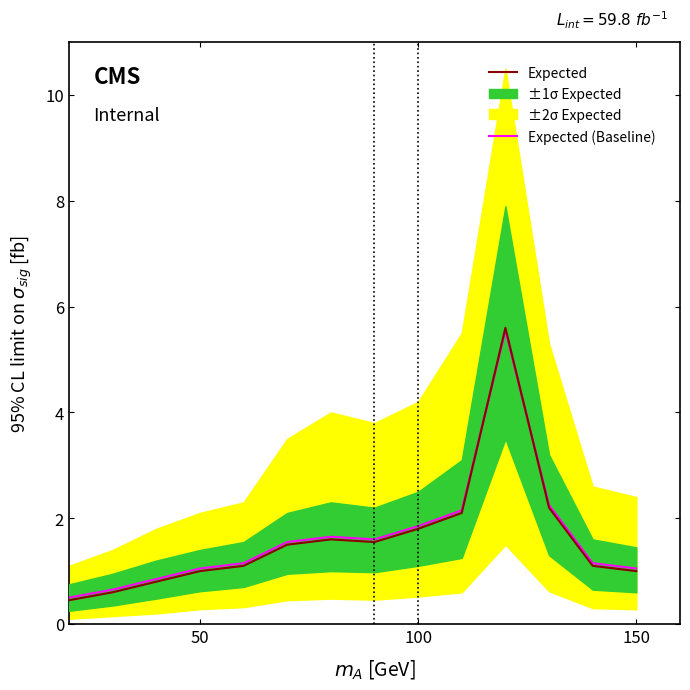

How many interior local peaks does the Expected series have?

2